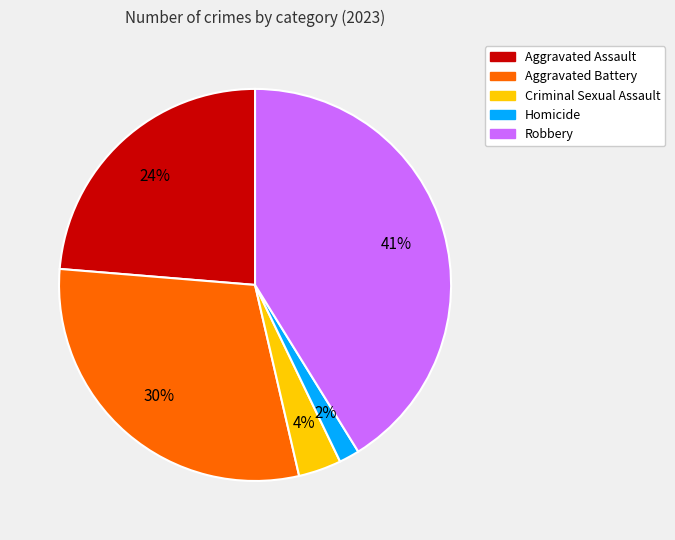

Does Aggravated Battery represent more than half of the total?

No